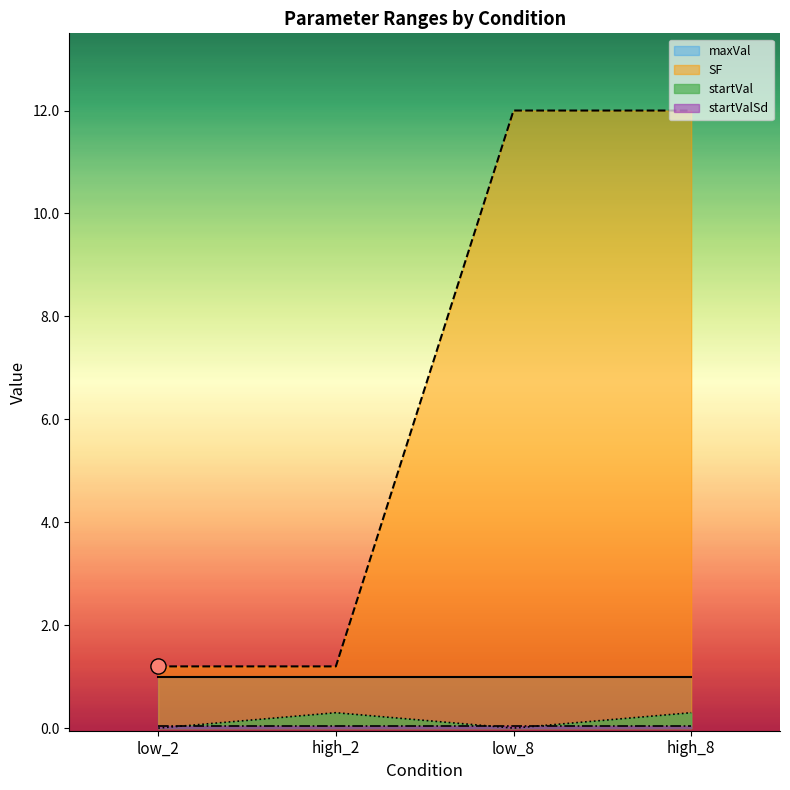

Which series has the largest total across all categories?

SF